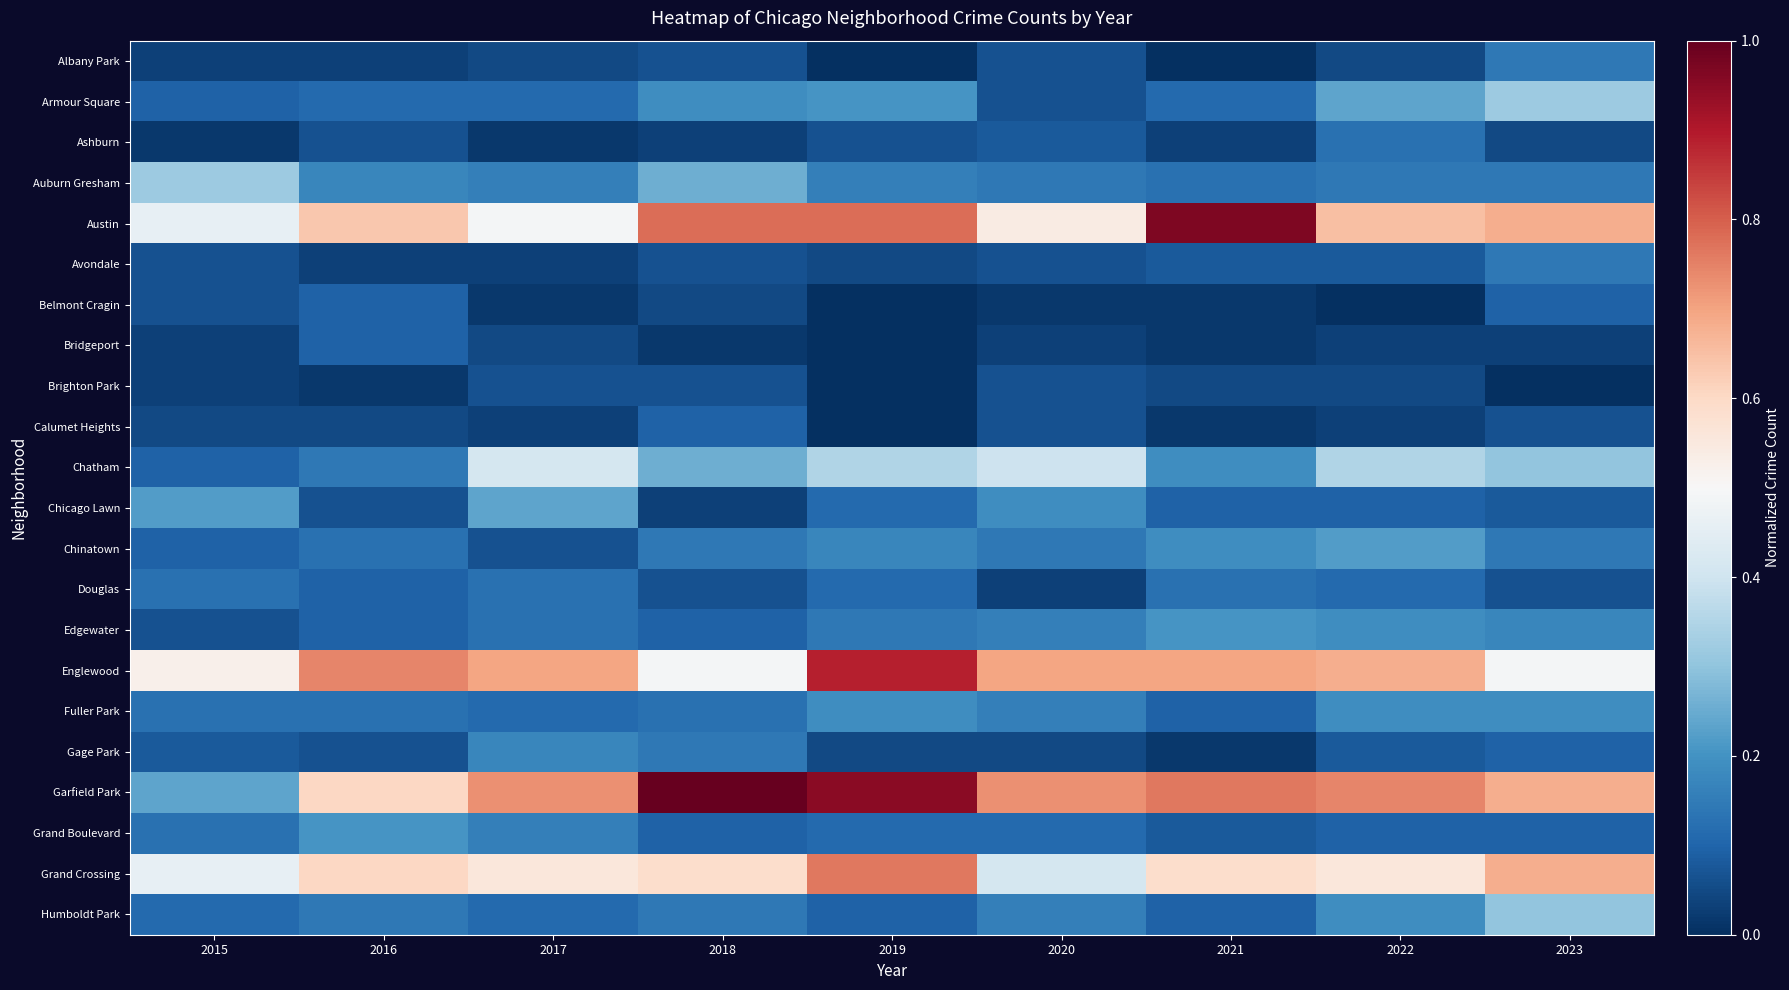

How many data points does each series have?

9